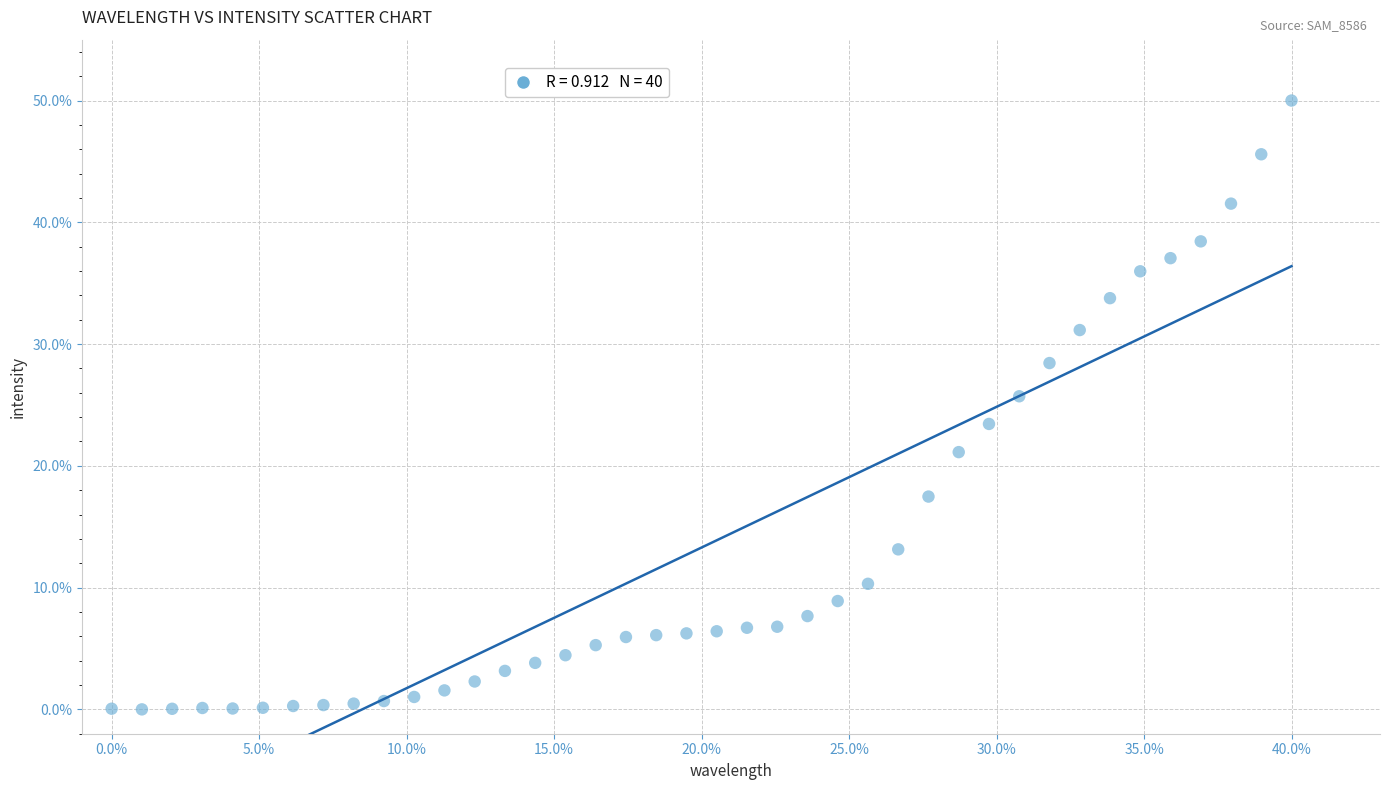

What Y value in the scatter plot is closest to 25?

25.7